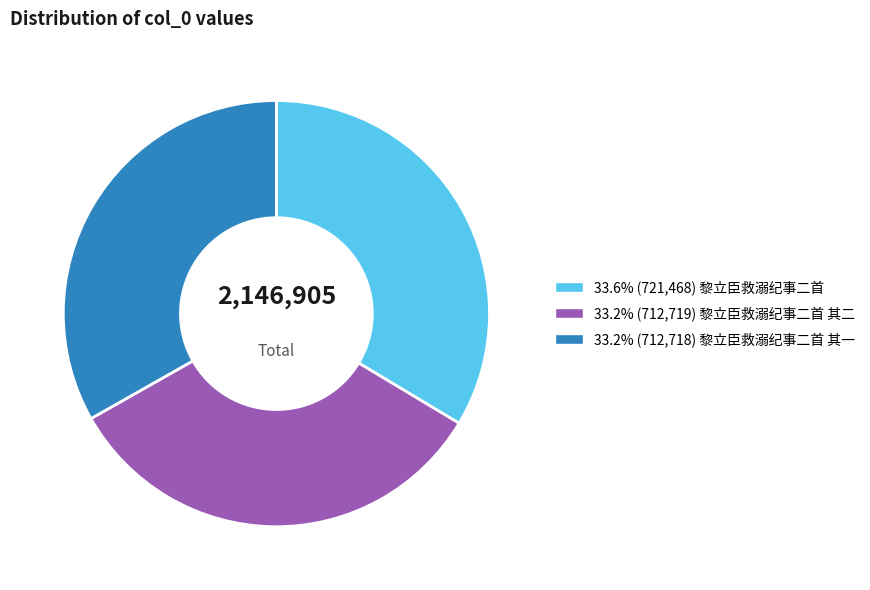

Is there a majority slice in this chart?

No